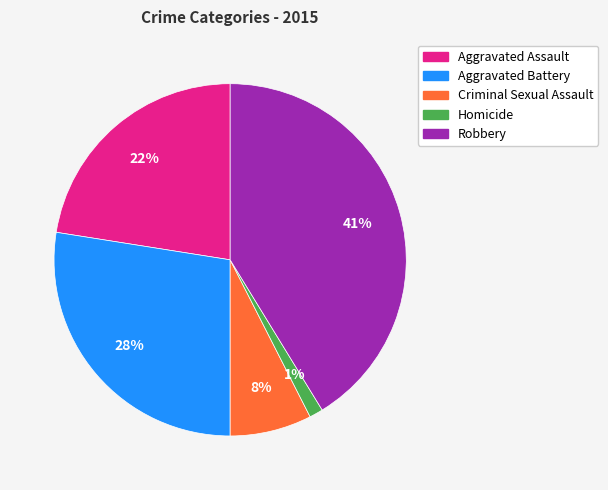

To the nearest percent, what portion does Criminal Sexual Assault represent?

8%